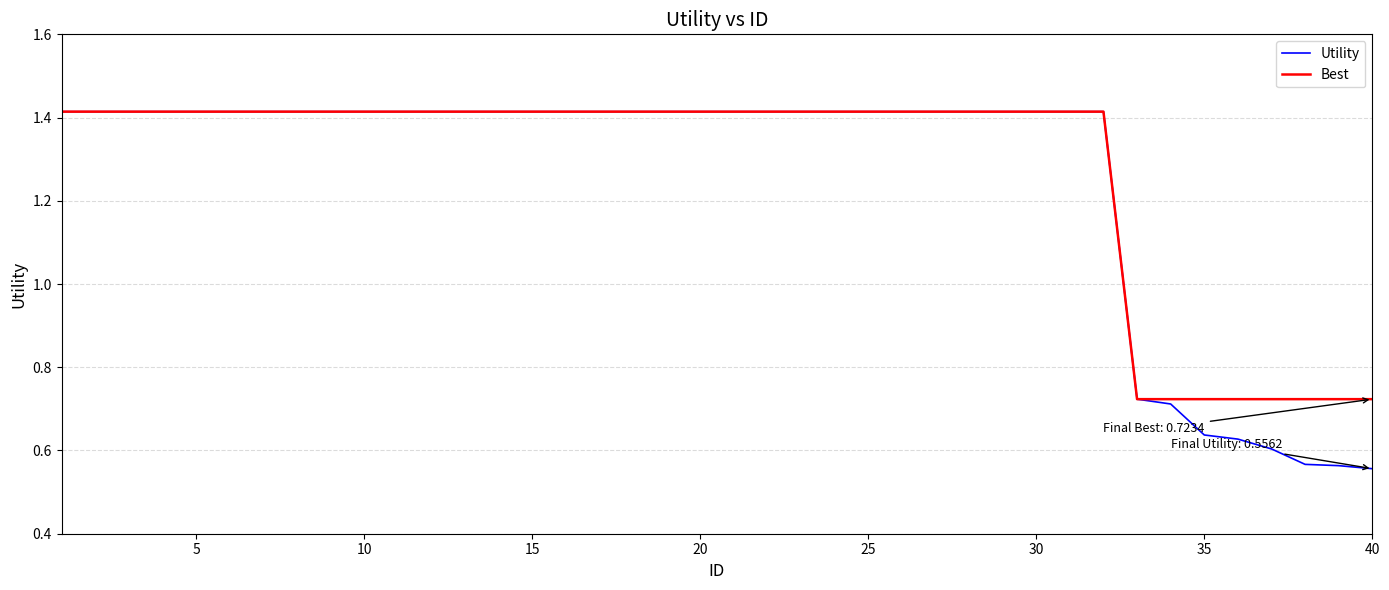

Which series has the widest spread of values?

Utility